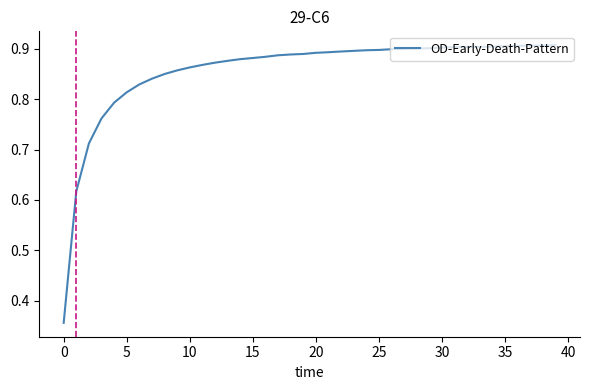

At which category does the data reach its first local valley?

33